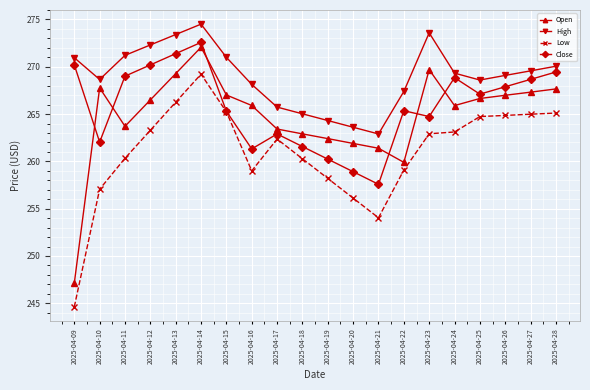

Which series changed the most between 2025-04-22 and 2025-04-24?

Open